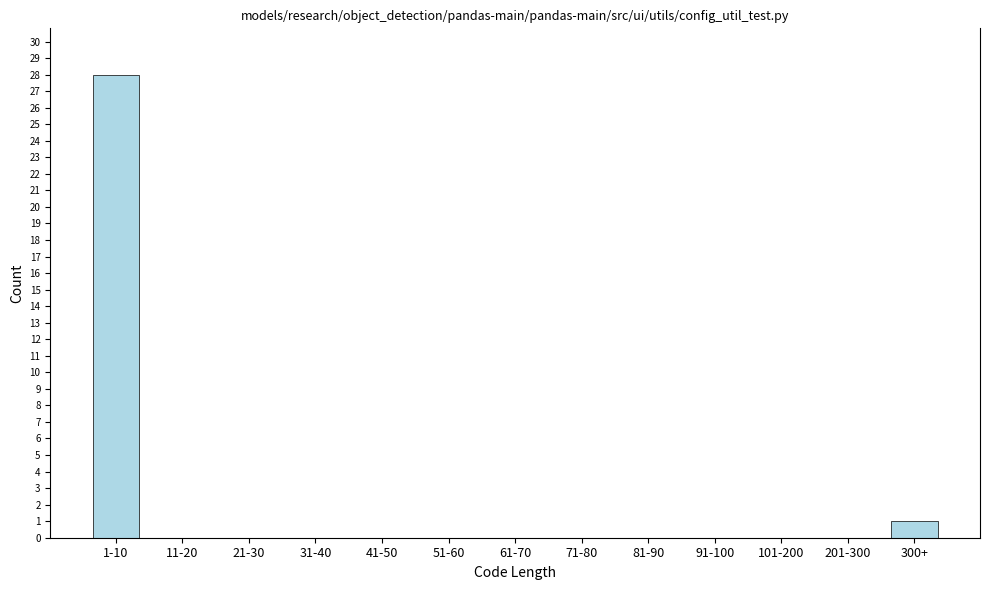

Reading right to left, list all the values displayed in this chart.

300+=1	201-300=0	101-200=0	91-100=0	81-90=0	71-80=0	61-70=0	51-60=0	41-50=0	31-40=0	21-30=0	11-20=0	1-10=28